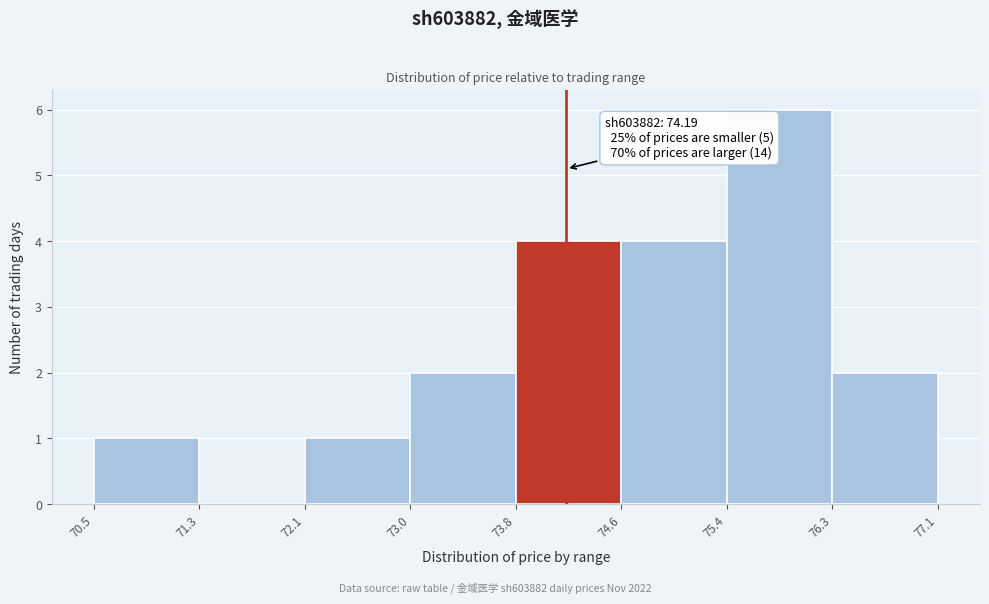

Over which range of the x-axis is the bar tallest?

75.4 to 76.3